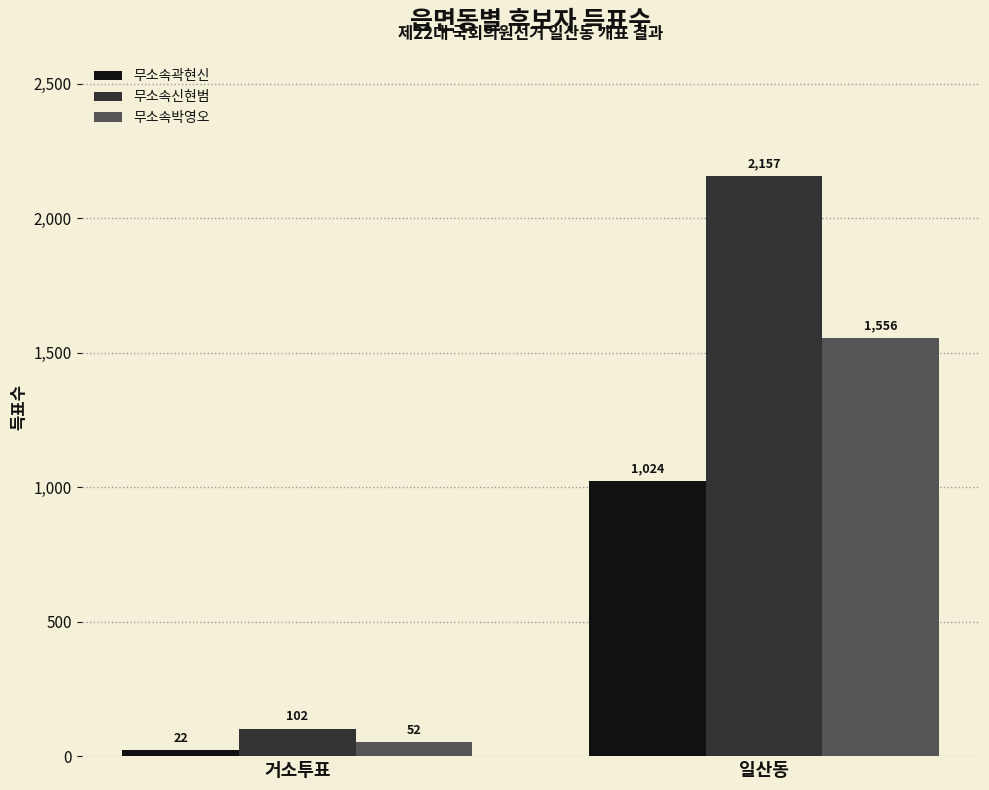

At 일산동, list the series in order from smallest to largest.

무소속곽현신, 무소속박영오, 무소속신현범